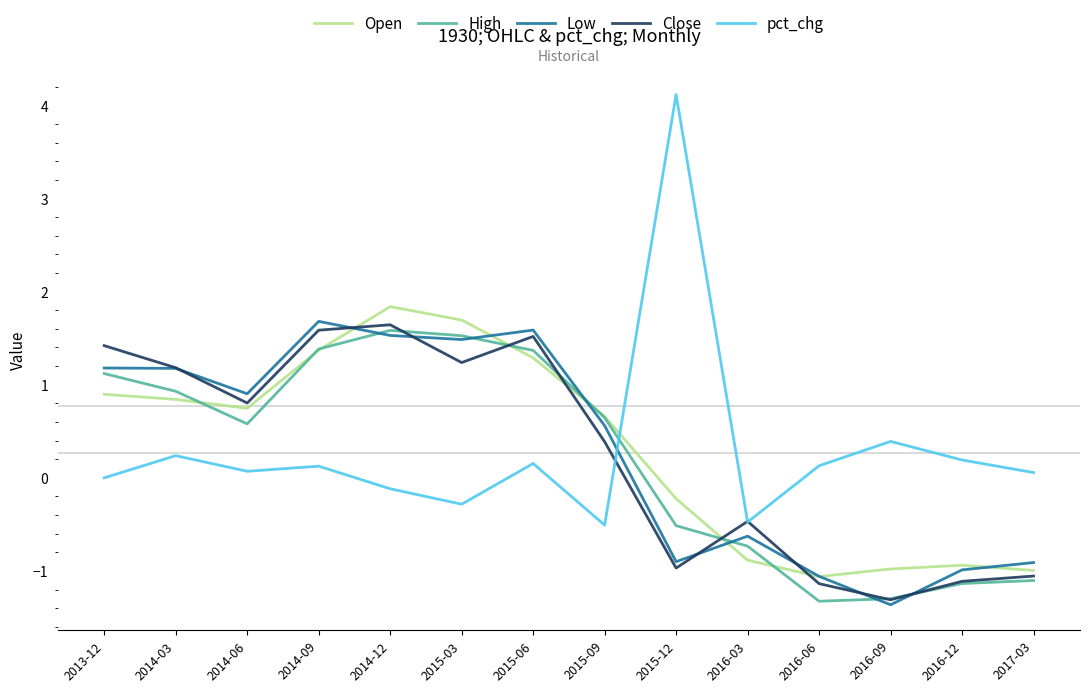

What is the minimum value for Close?

-1.3